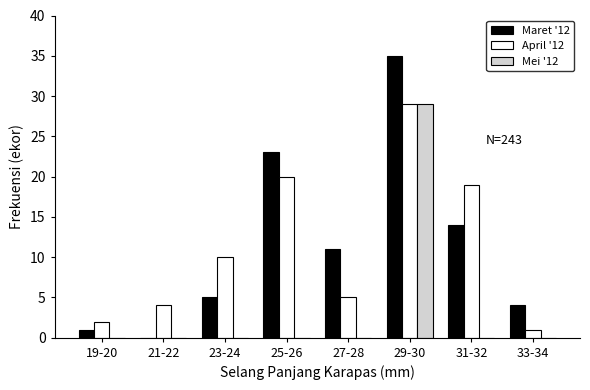

Reading right to left, list all the values displayed in this chart.

Maret '12: 33-34=4	31-32=14	29-30=35	27-28=11	25-26=23	23-24=5	21-22=0	19-20=1
April '12: 33-34=1	31-32=19	29-30=29	27-28=5	25-26=20	23-24=10	21-22=4	19-20=2
Mei '12: 33-34=0	31-32=0	29-30=29	27-28=0	25-26=0	23-24=0	21-22=0	19-20=0